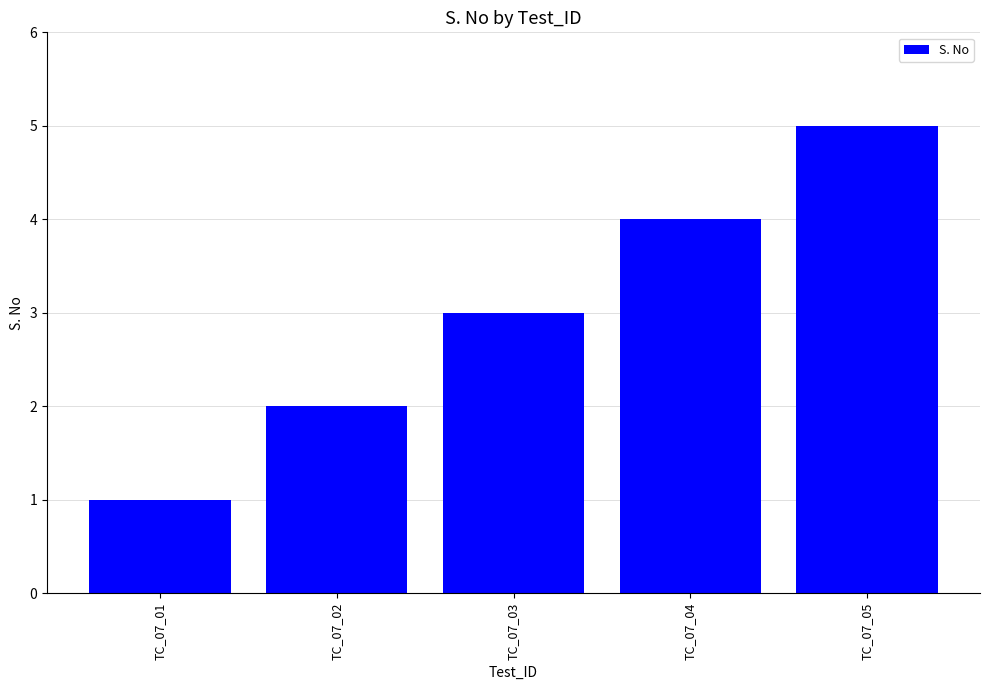

What is the greatest value displayed?

5